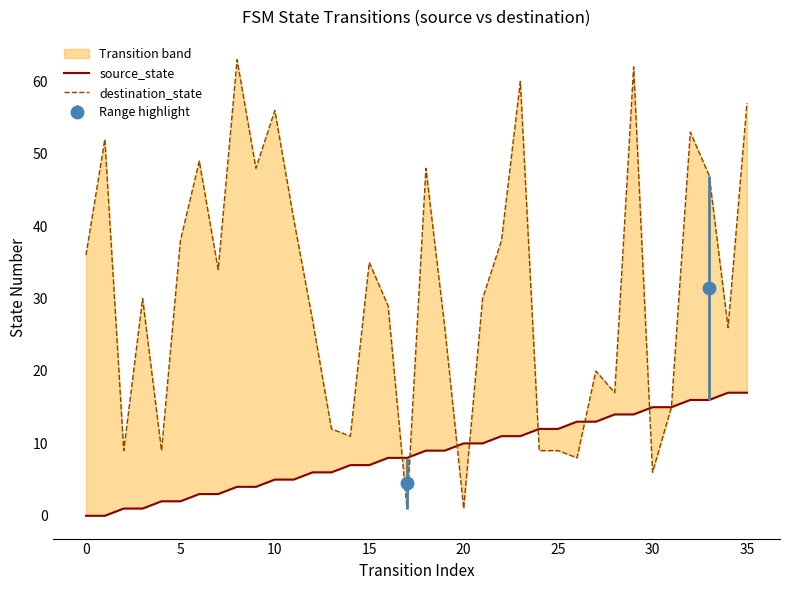

How many data points in source_state are above 9?

16